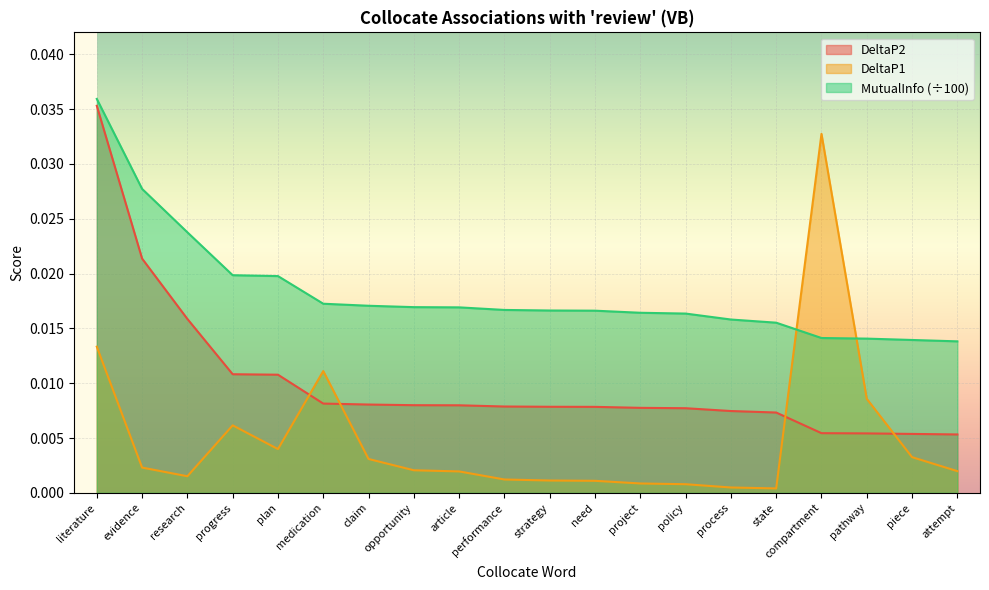

At which category does DeltaP1 reach its first local peak?

progress